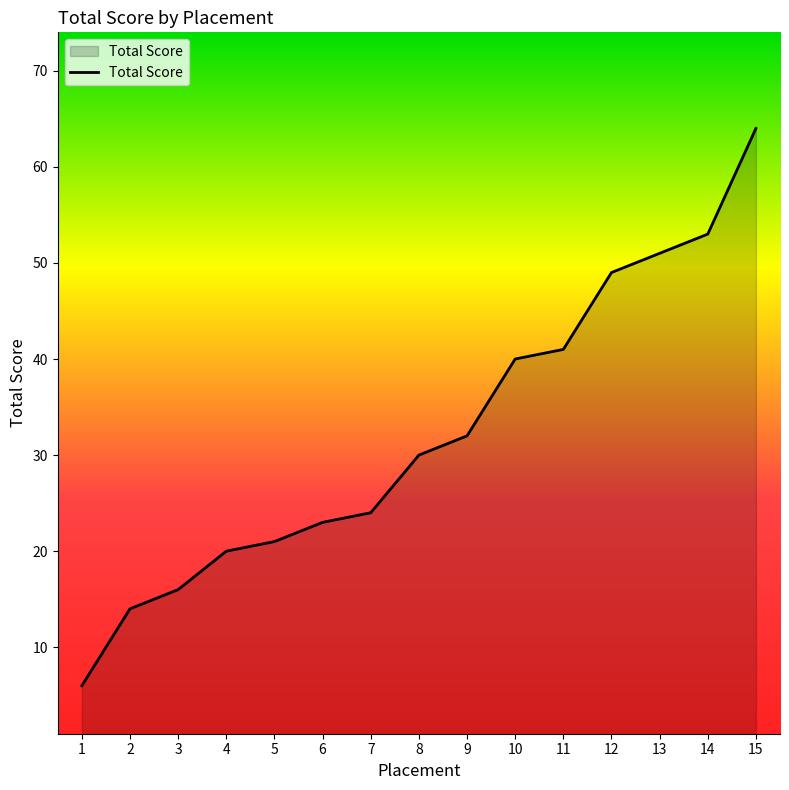

What is the difference between the maximum and second lowest values?

50